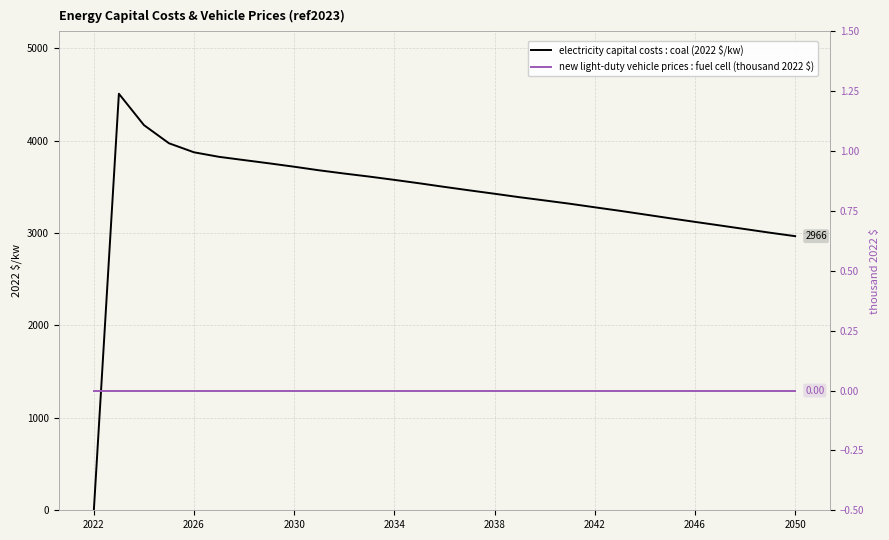

True or false: new light-duty vehicle prices : fuel cell (thousand 2022 $) and electricity capital costs : coal (2022 $/kw) cross at least once.

False